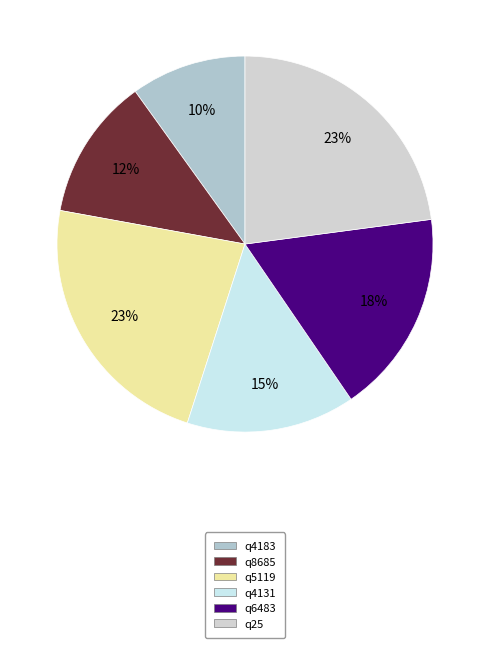

Is there any slice that represents more than half of the pie?

No